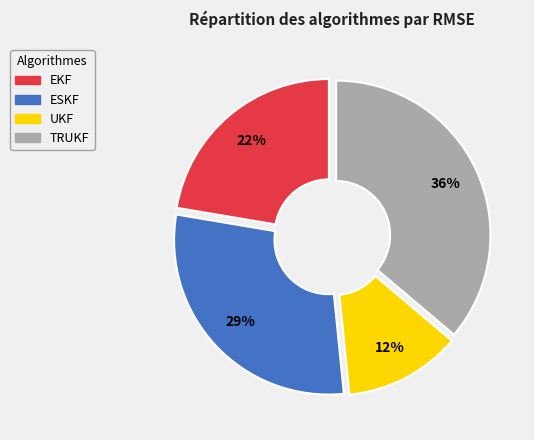

Count the number of slices in the pie.

4